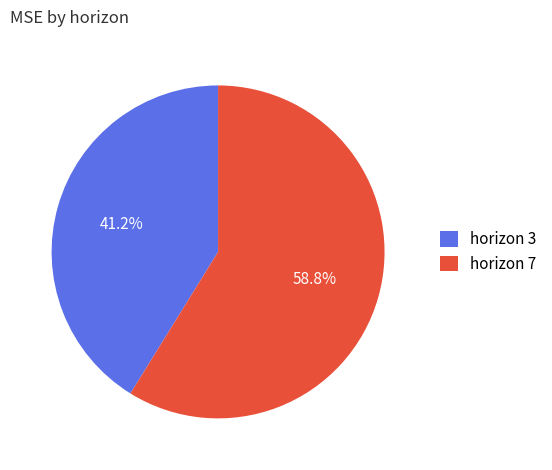

Which category has the biggest portion of the pie?

horizon 7